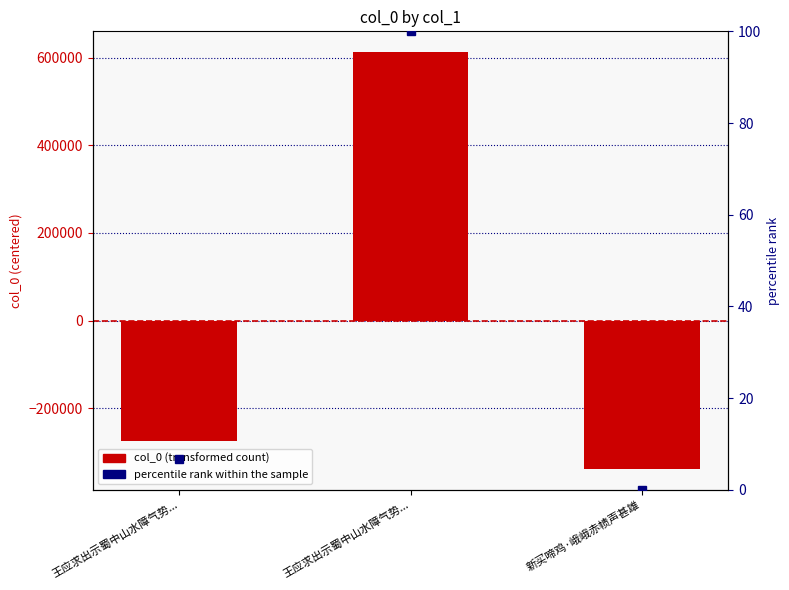

What is the sum of the values at 王应求出示蜀中山水障气势... and 新买啼鸡·峨峨赤帻声甚雄?

273970.3